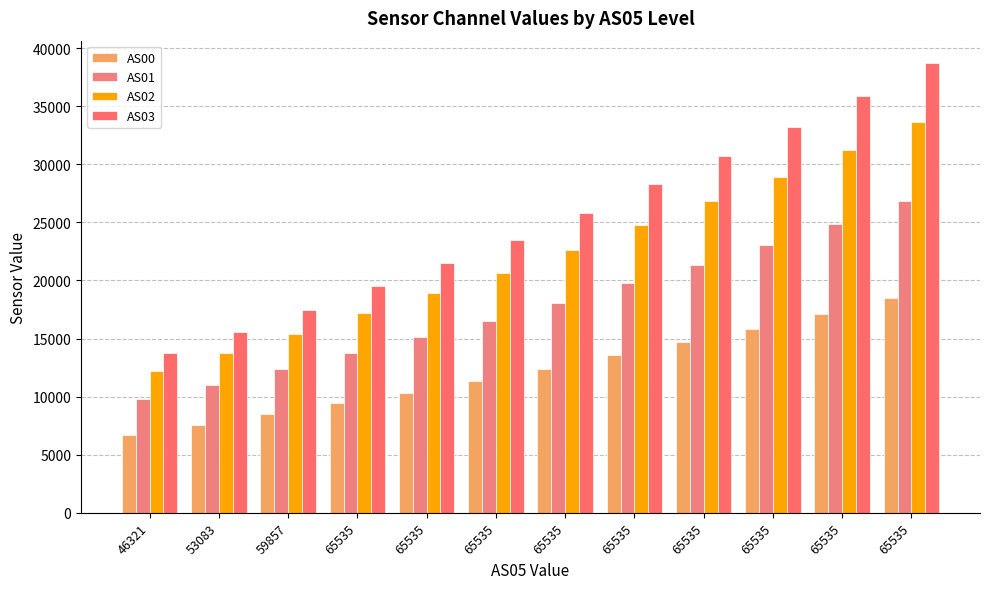

Reading left to right, transcribe all the data shown in this chart.

AS00: 46321=6673	53083=7548	59857=8470	65535=9428	65535=10346	65535=11305	65535=12398	65535=13567	65535=14682	65535=15850	65535=17142	65535=18473
AS01: 46321=9791	53083=11039	59857=12355	65535=13750	65535=15105	65535=16489	65535=18065	65535=19754	65535=21358	65535=23062	65535=24896	65535=26814
AS02: 46321=12238	53083=13770	59857=15418	65535=17185	65535=18898	65535=20632	65535=22615	65535=24742	65535=26808	65535=28927	65535=31218	65535=33653
AS03: 46321=13793	53083=15565	59857=17470	65535=19523	65535=21487	65535=23511	65535=25814	65535=28330	65535=30754	65535=33232	65535=35898	65535=38707